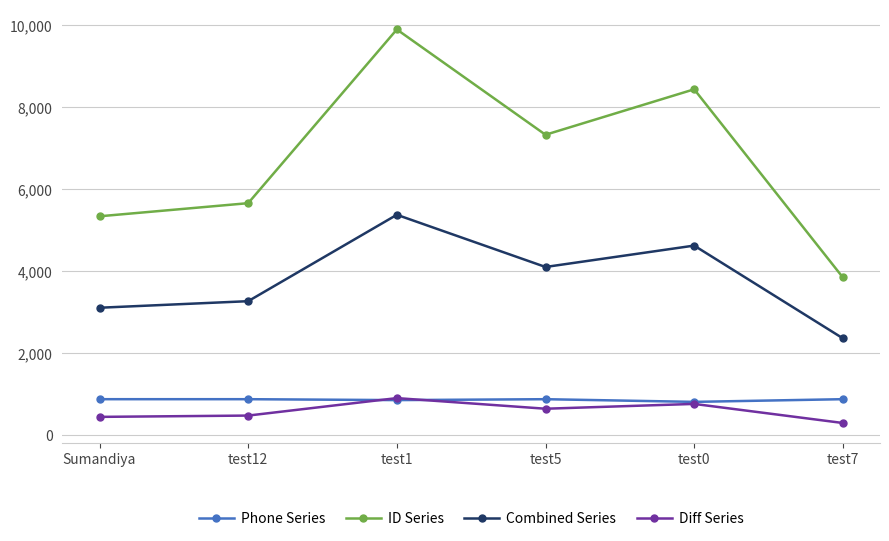

In ID Series, how many points are higher than both neighbors (excluding endpoints)?

2